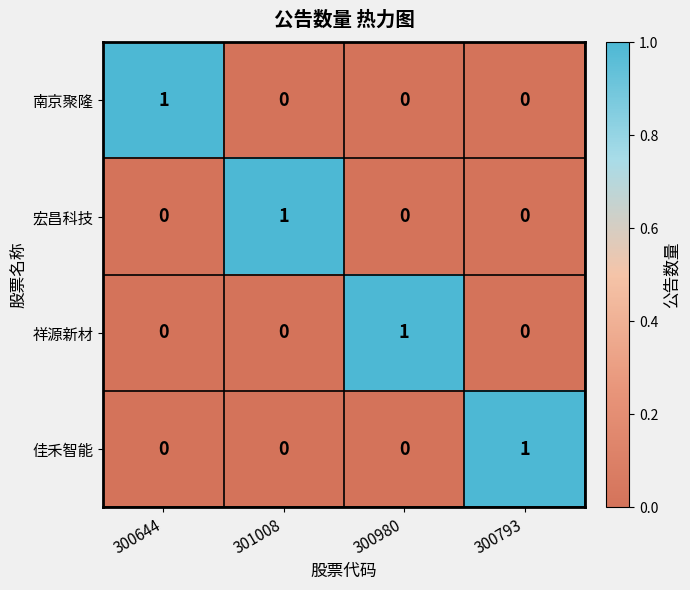

Is the value of 佳禾智能 at 300793 greater than the value of 祥源新材 at 300644?

Yes